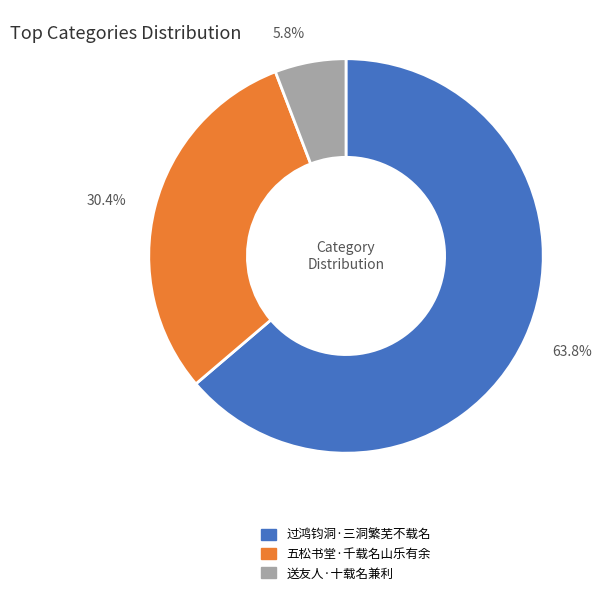

Rank the categories by value from lowest to highest.

送友人·十载名兼利, 五松书堂·千载名山乐有余, 过鸿钧洞·三洞繁芜不载名